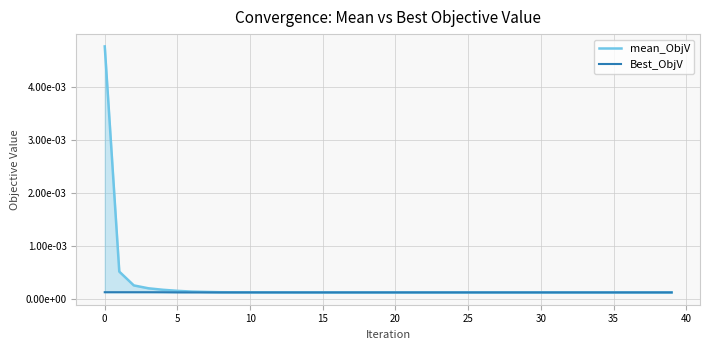

List the series in order of their overall mean, highest first.

mean_ObjV, Best_ObjV